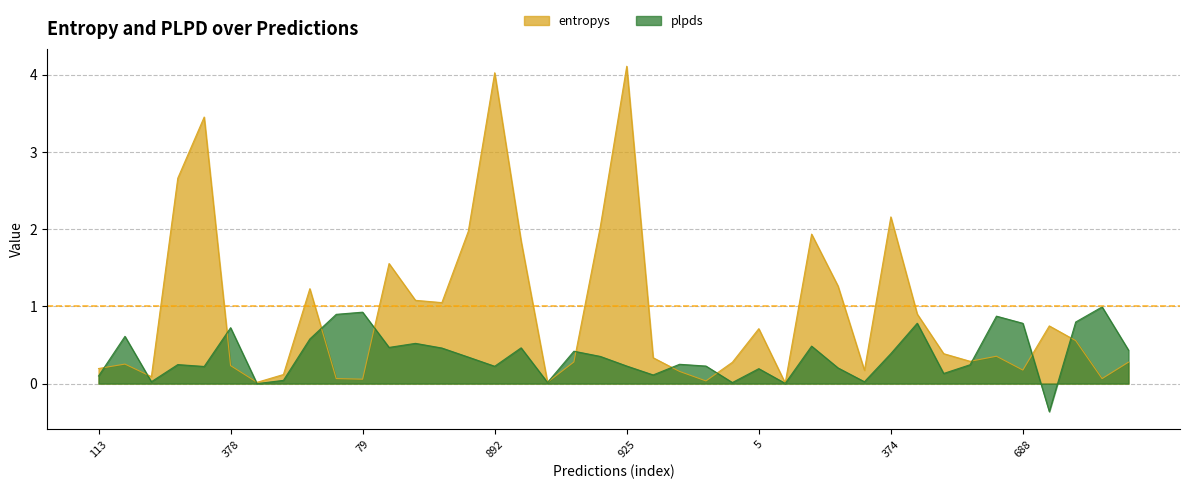

What is the difference between the maximum and minimum values in the entropys series?

4.1